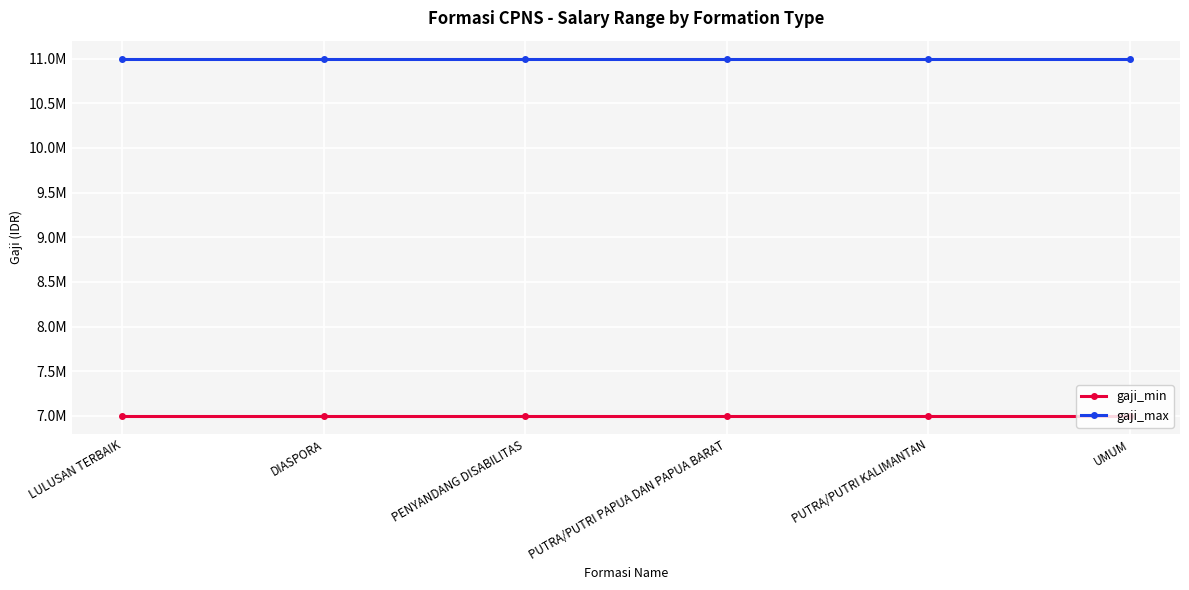

What is the label of the 3rd point from the left?

PENYANDANG DISABILITAS